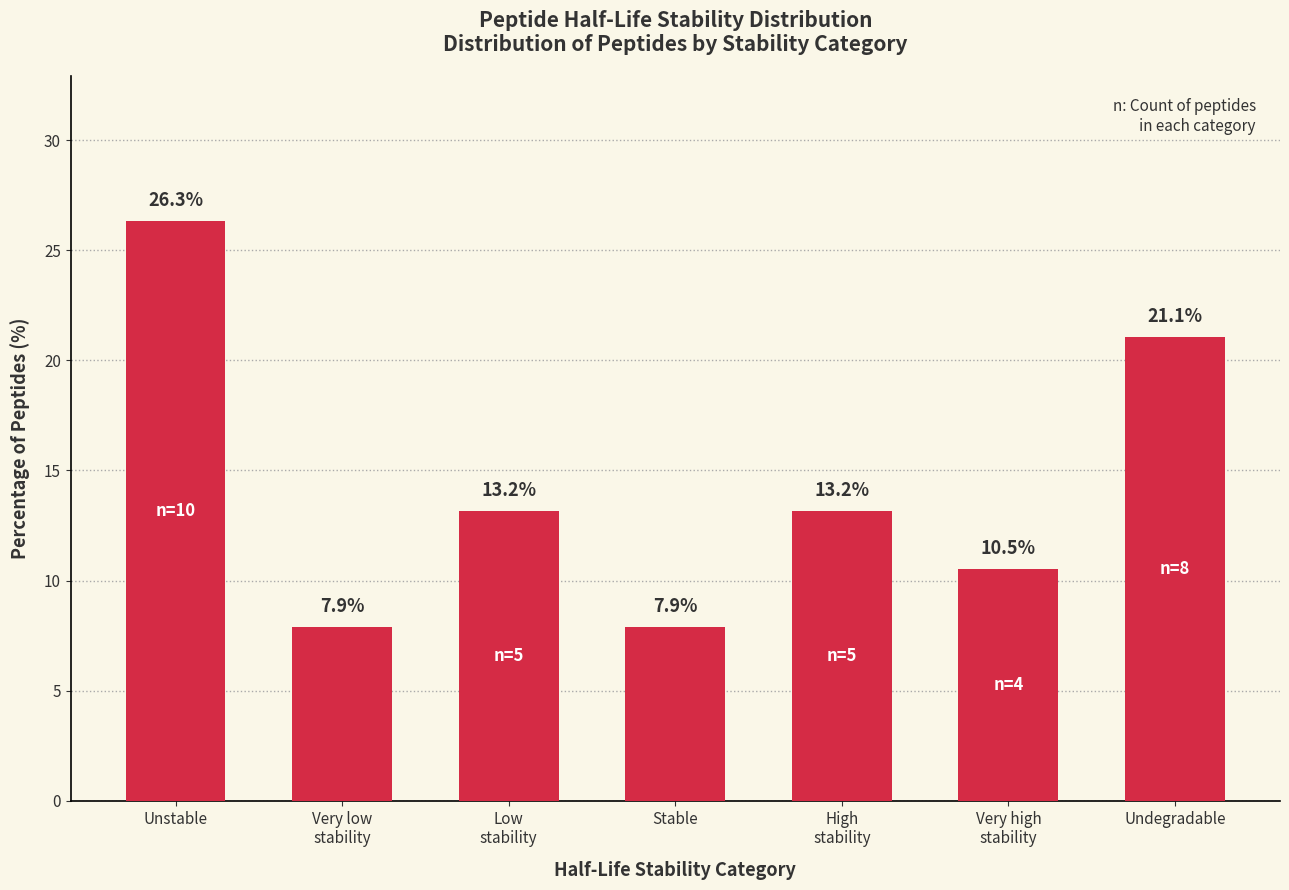

What is the difference between the second highest and second lowest values?

13.2